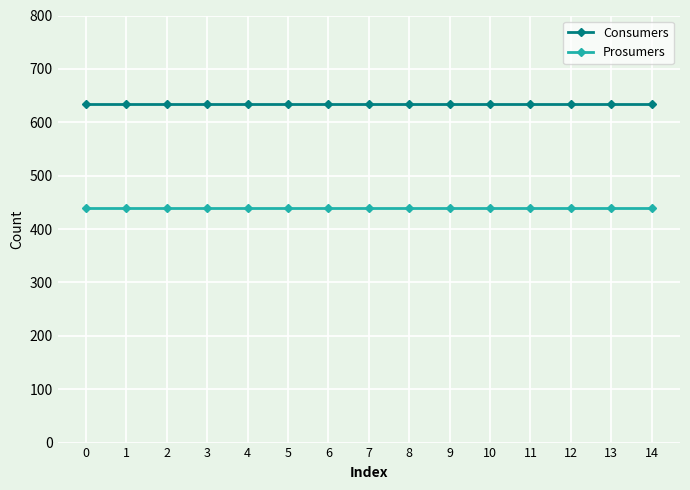

Reading left to right, what are all the values shown in this chart?

Consumers: 0=635	1=635	2=635	3=635	4=635	5=635	6=635	7=635	8=635	9=635	10=635	11=635	12=635	13=635	14=635
Prosumers: 0=440	1=440	2=440	3=440	4=440	5=440	6=440	7=440	8=440	9=440	10=440	11=440	12=440	13=440	14=440